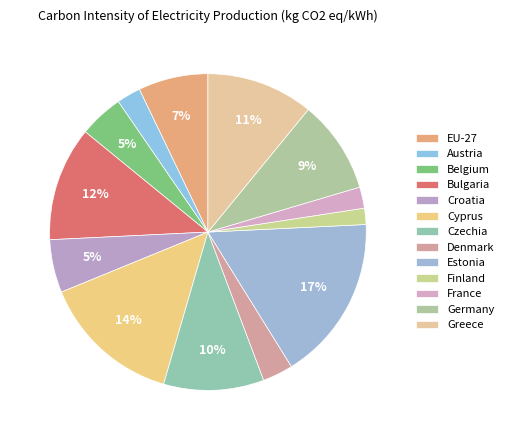

Does EU-27 represent more than half of the total?

No